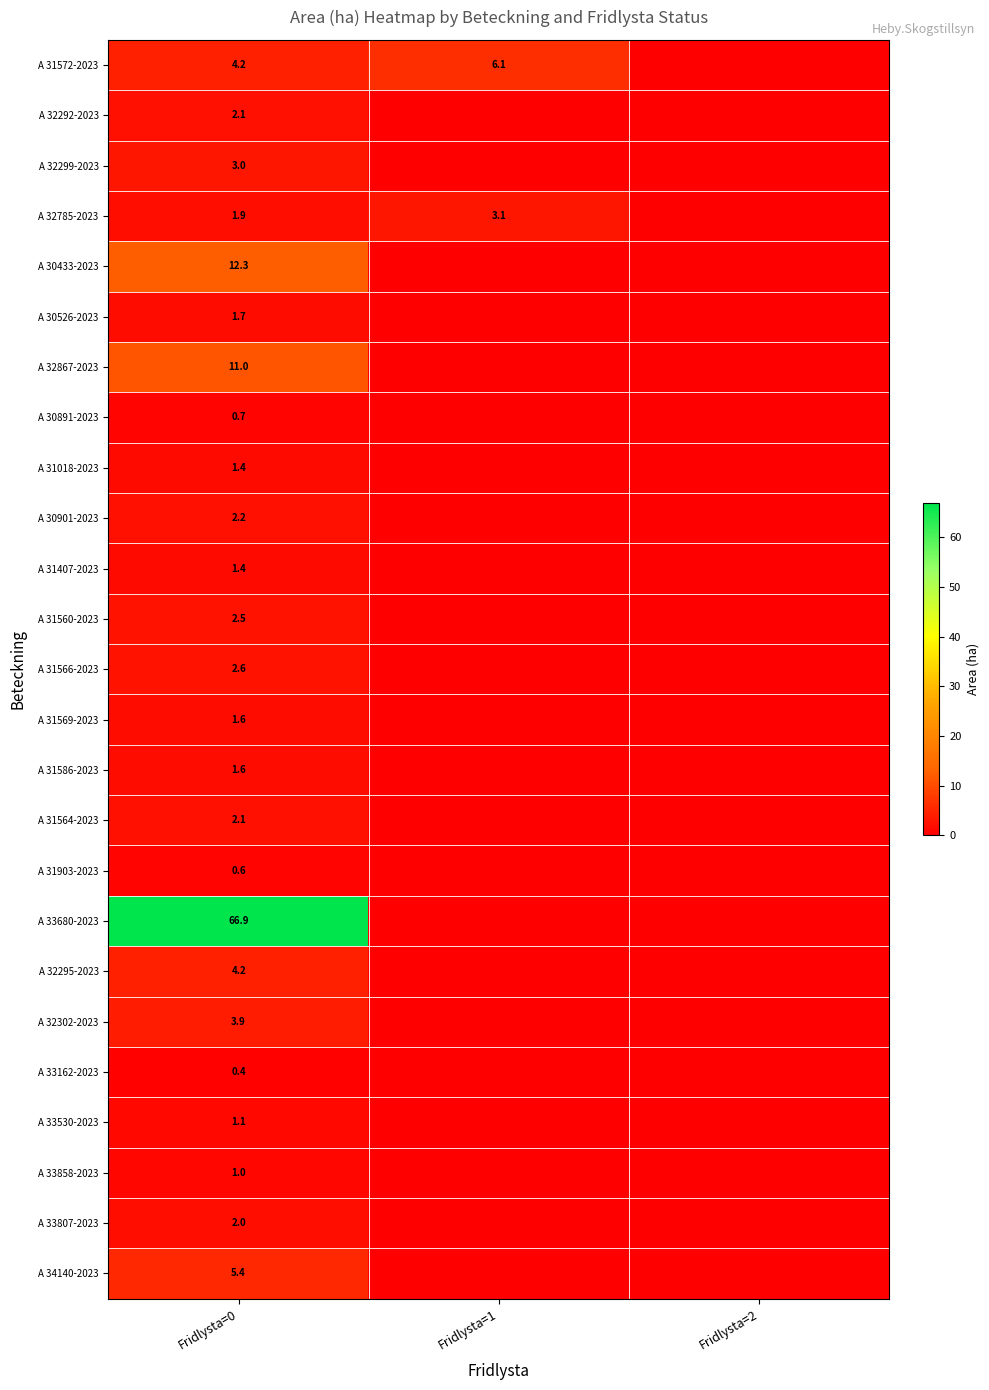

What is the maximum value shown in the chart?

66.9